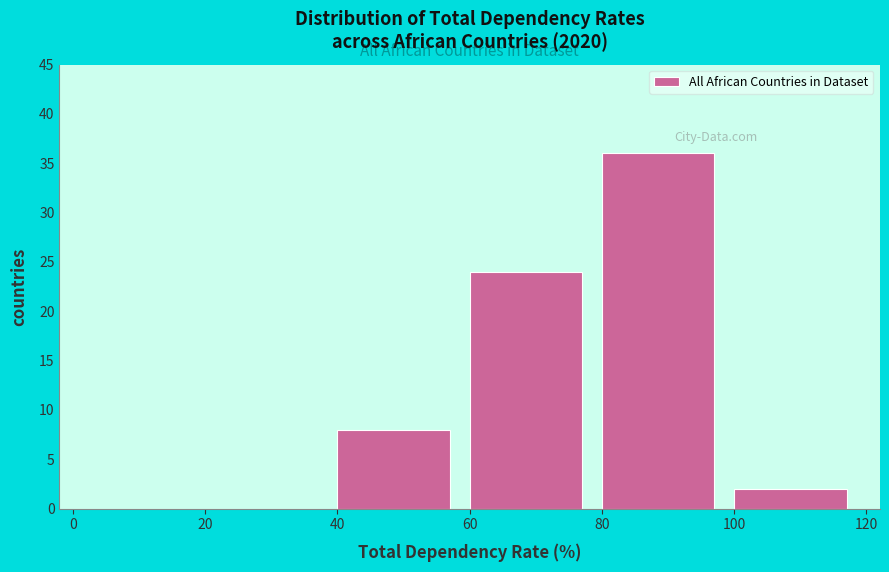

What is the height of the bar covering 80 to 100 on the x-axis? The values are not printed on the chart, so give them approximately, as read against the axis.

36